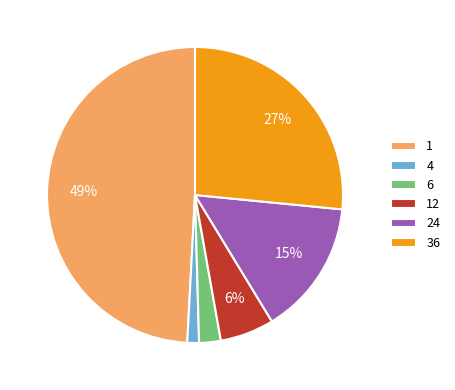

To the nearest percent, what is the combined percentage of 12 and 6?

8%